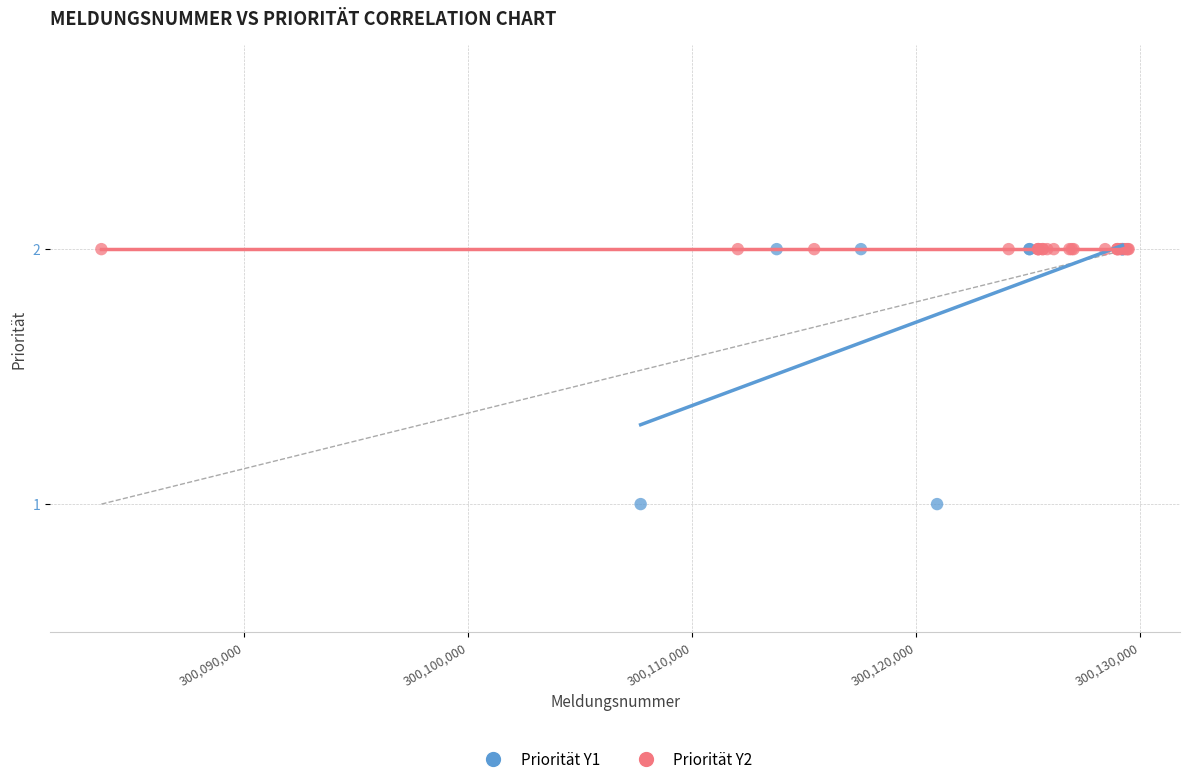

Which series reaches the minimum Y coordinate?

Priorität Y1